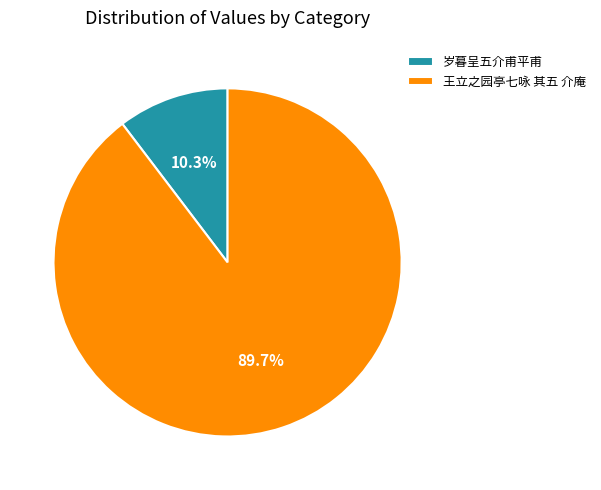

What is the largest slice in the pie chart?

王立之园亭七咏 其五 介庵